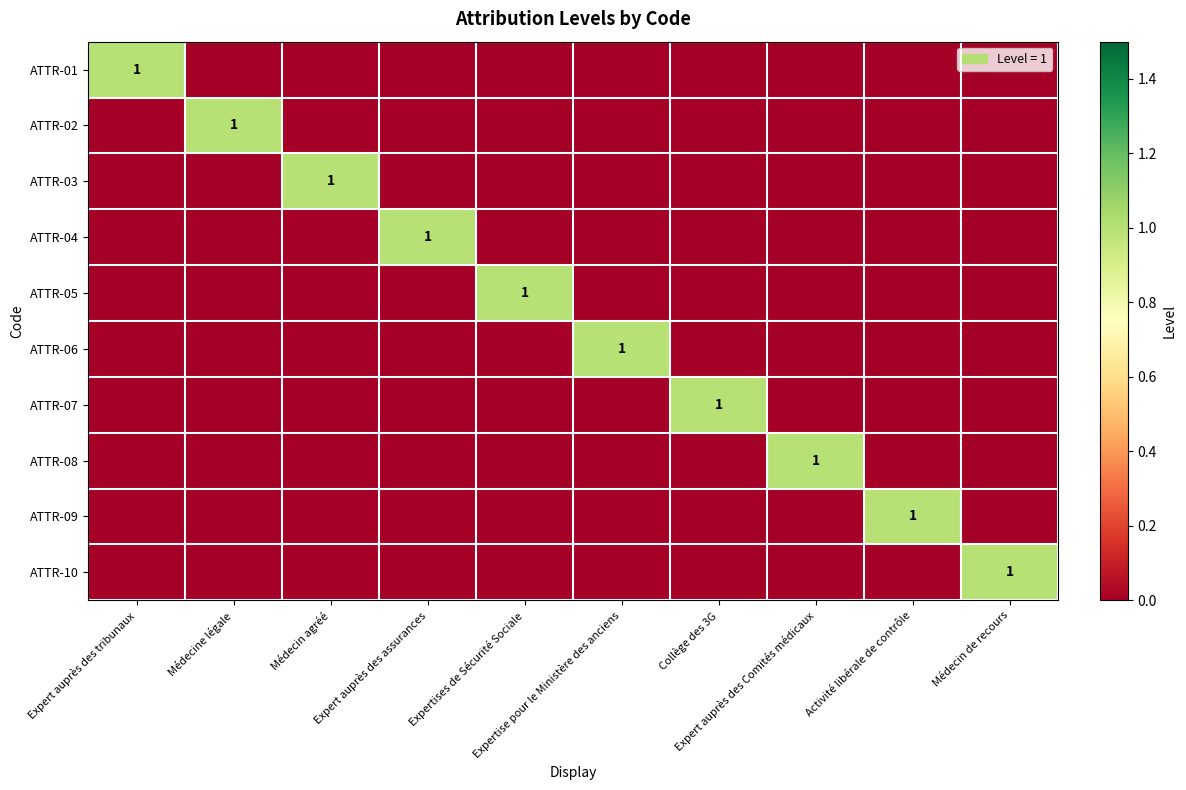

List the labels in order of ATTR-09 value, smallest first.

Expert auprès des tribunaux, Médecine légale, Médecin agréé, Expert auprès des assurances, Expertises de Sécurité Sociale, Expertise pour le Ministère des anciens, Collège des 3G, Expert auprès des Comités médicaux, Médecin de recours, Activité libérale de contrôle